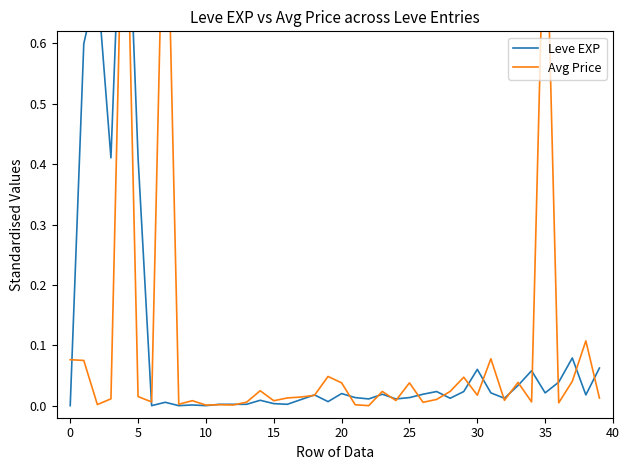

What is the highest value of the Leve EXP series?

1.0